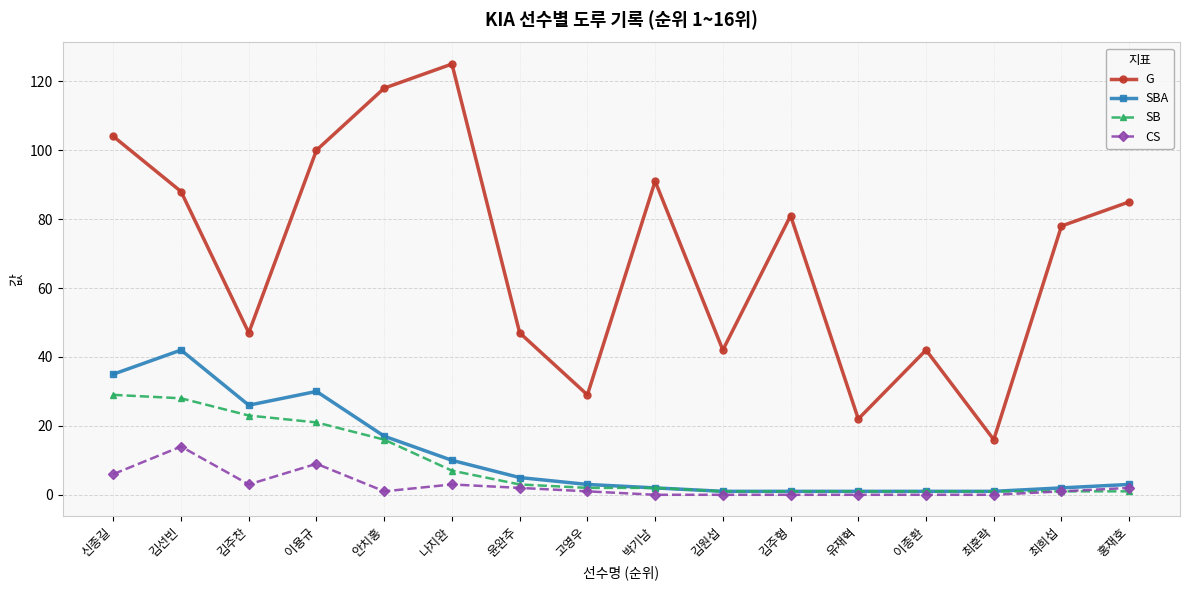

Which category has the highest value in the G series?

나지완